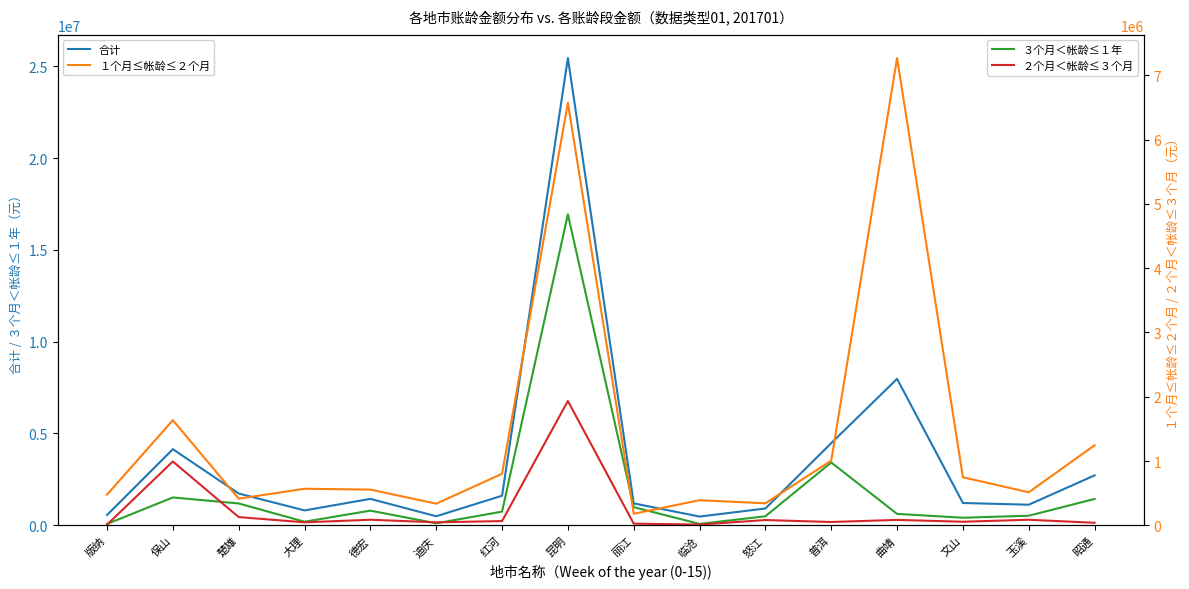

What is the label of the 14th point from the left?

文山